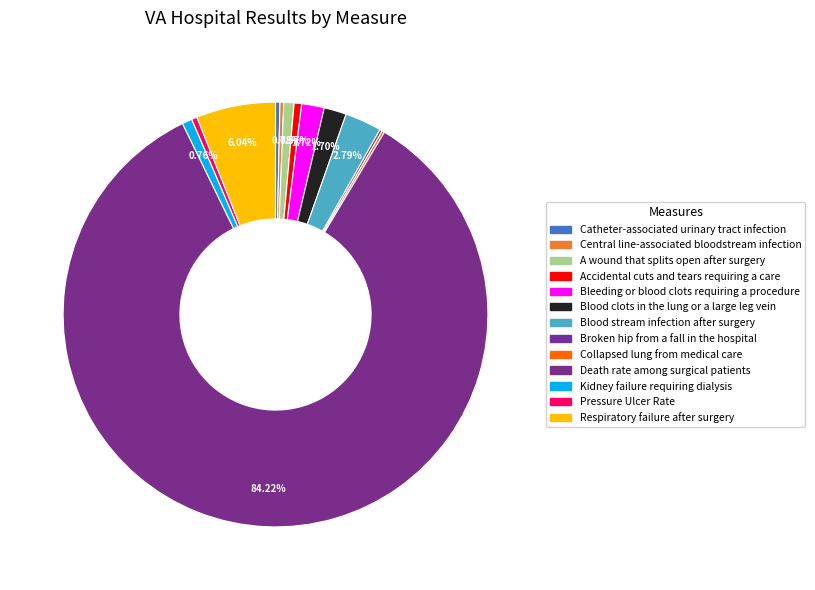

Which has a higher value, Broken hip from a fall in the hospital or Pressure Ulcer Rate?

Pressure Ulcer Rate